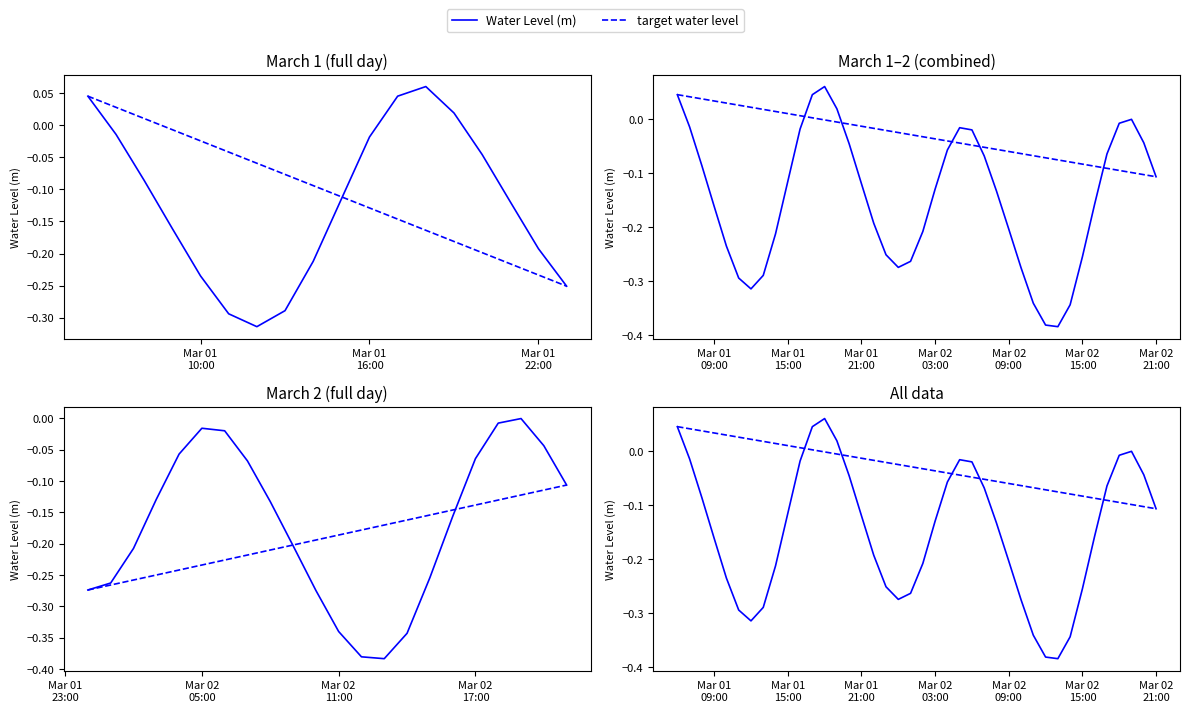

Which series has the largest total across all categories?

target water level